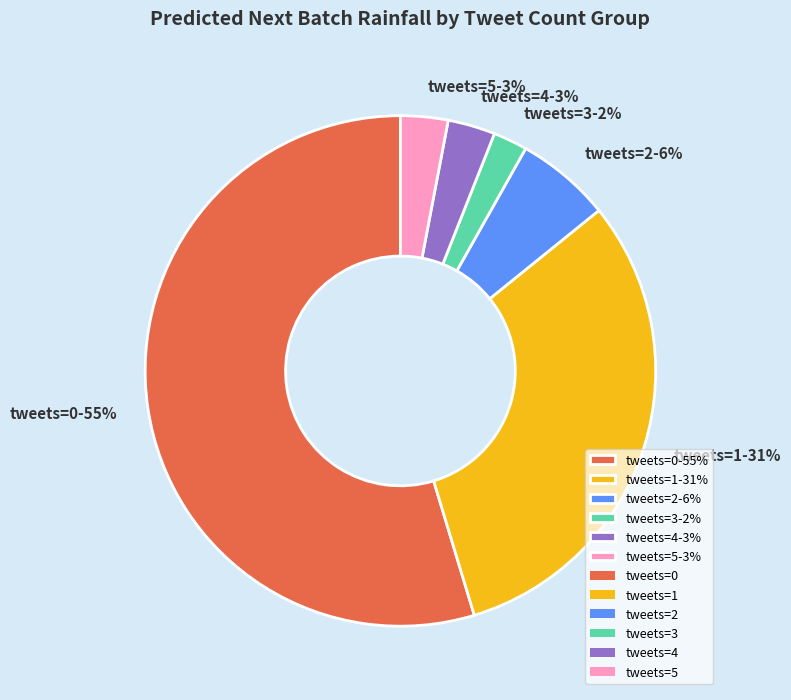

To the nearest percent, what is the combined percentage of tweets=2-6% and tweets=1-31%?

37%